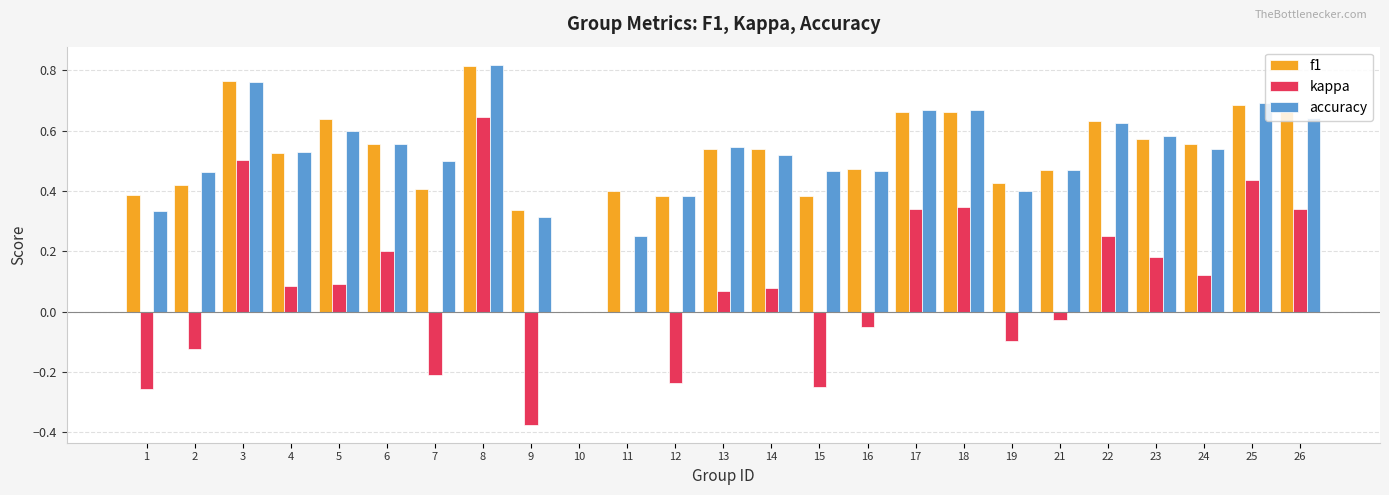

The value of kappa at 11 is 0.0. True or false?

True